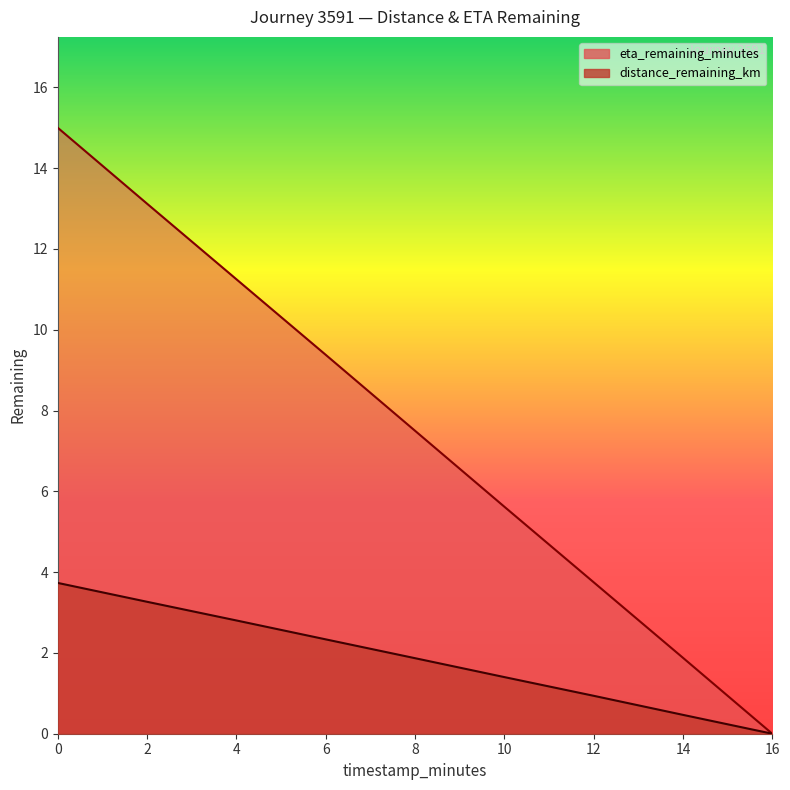

List the series in order of their peak value, highest first.

eta_remaining_minutes, distance_remaining_km